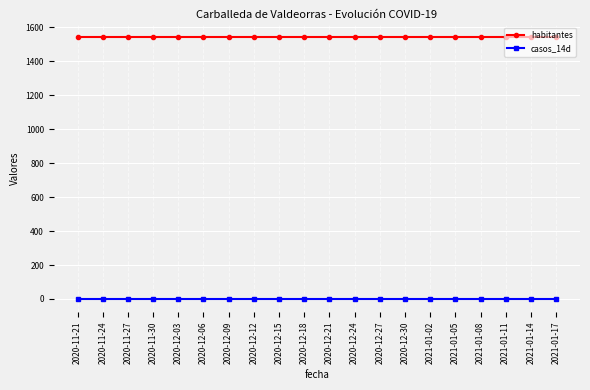

Rank the series at 2021-01-05 from highest to lowest value.

habitantes, casos_14d